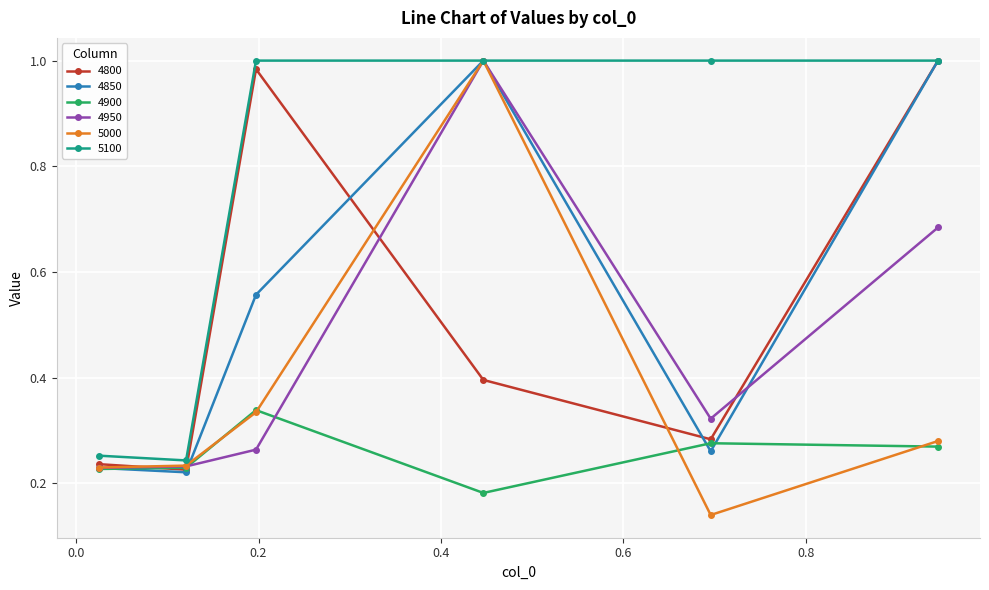

Which series has the largest range (max minus min)?

5000